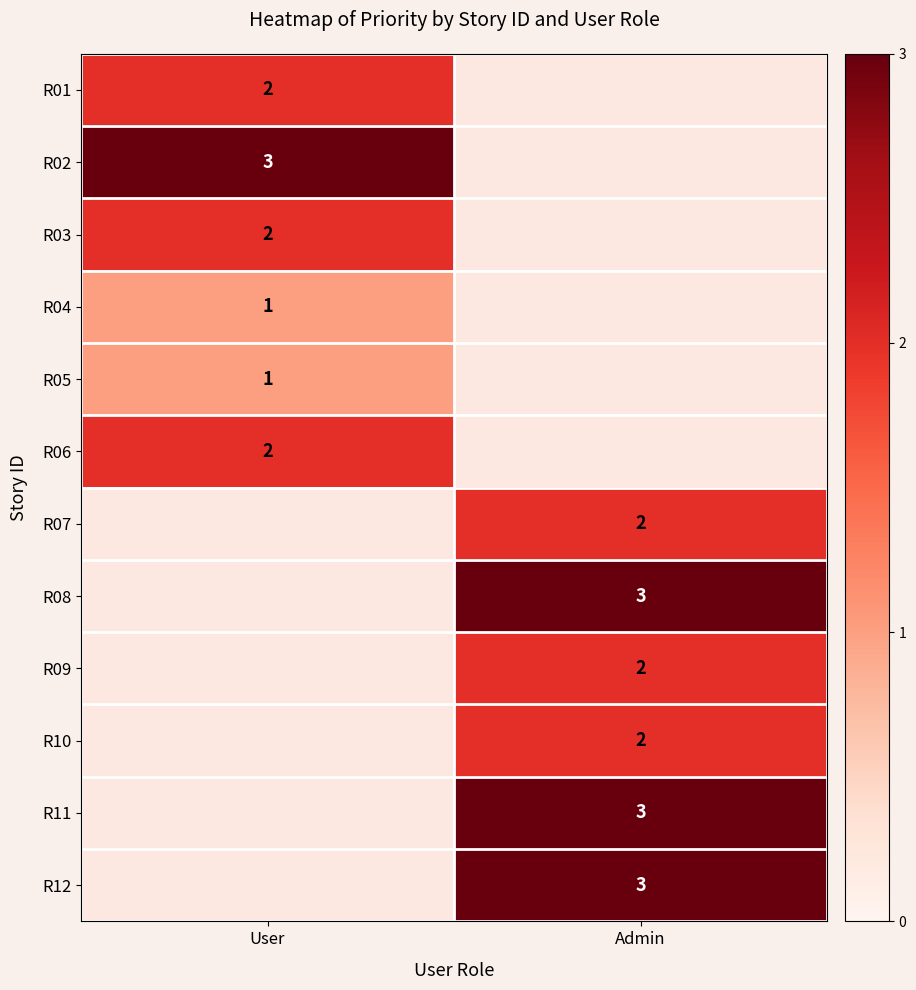

Is it true that R04 equals 1 at User?

True